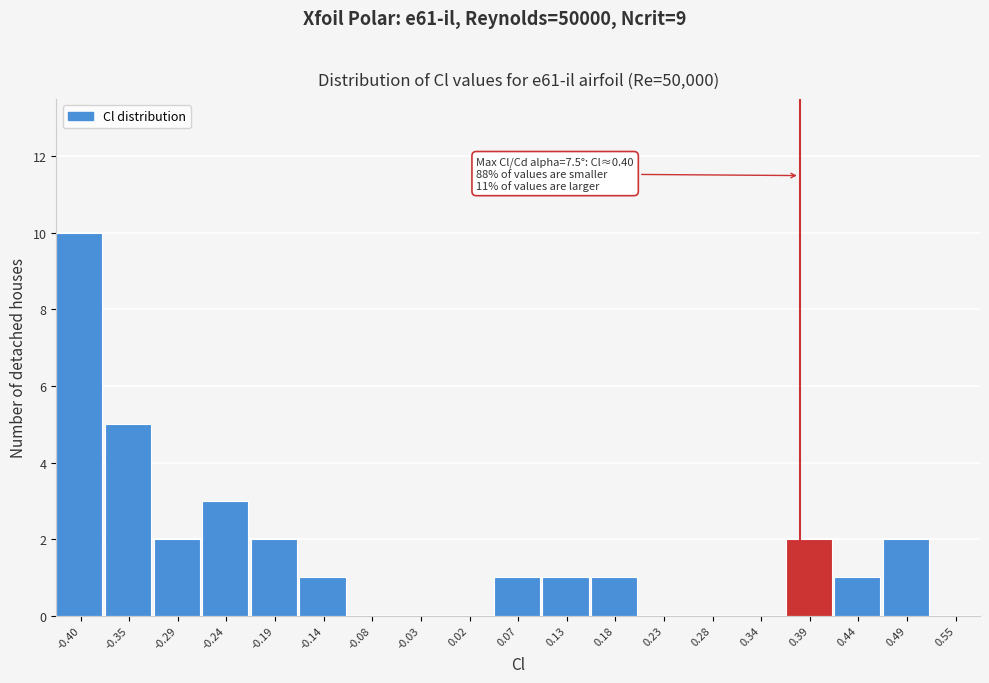

Reading left to right, extract all data points from this chart.

-0.40=10	-0.35=5	-0.29=2	-0.24=3	-0.19=2	-0.14=1	-0.08=0	-0.03=0	0.02=0	0.07=1	0.13=1	0.18=1	0.23=0	0.28=0	0.34=0	0.39=2	0.44=1	0.49=2	0.55=0